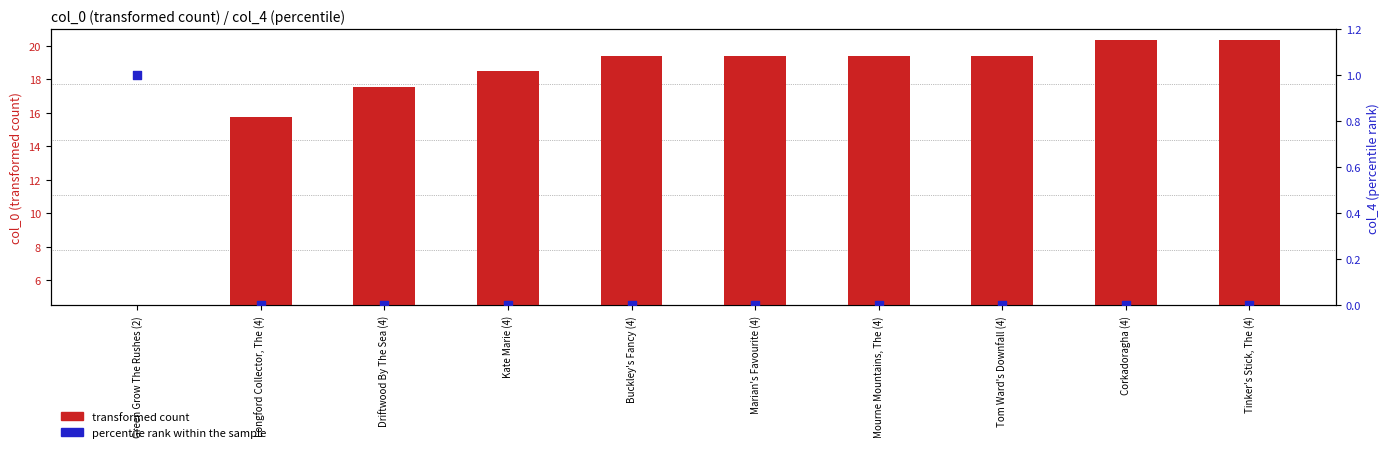

Is the value of percentile rank within the sample at Kate Marie (4) greater than the value of transformed count at Green Grow The Rushes (2)?

No